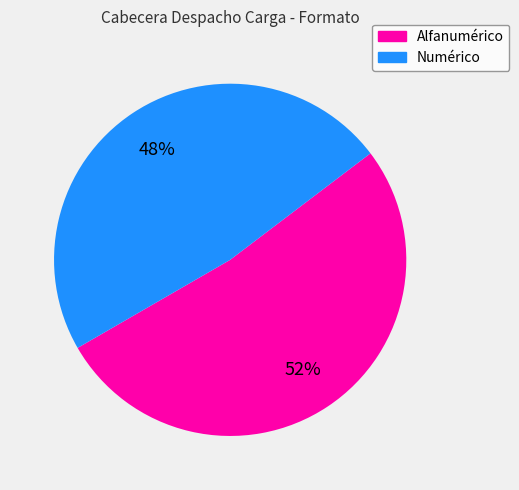

To the nearest percent, what is the difference between the Alfanumérico and Numérico slice percentages?

4%